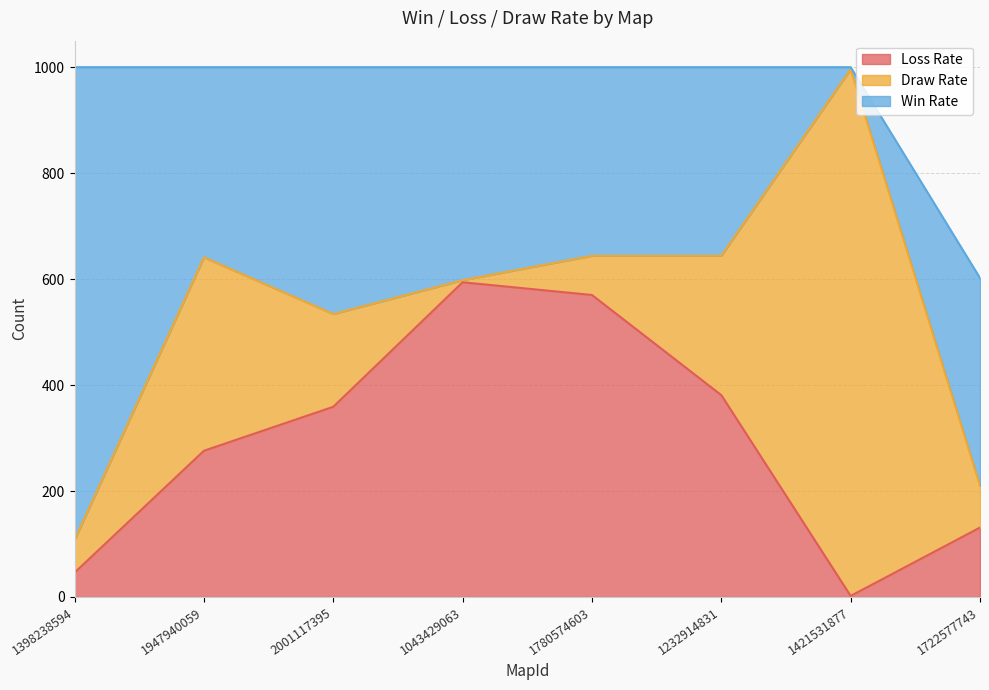

Between 1947940059 and 1722577743, which series saw the biggest shift?

Draw Rate